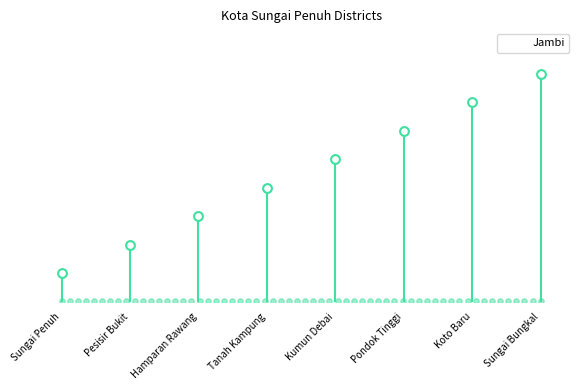

Between Sungai Penuh and Sungai Bungkal, which is larger?

Sungai Bungkal